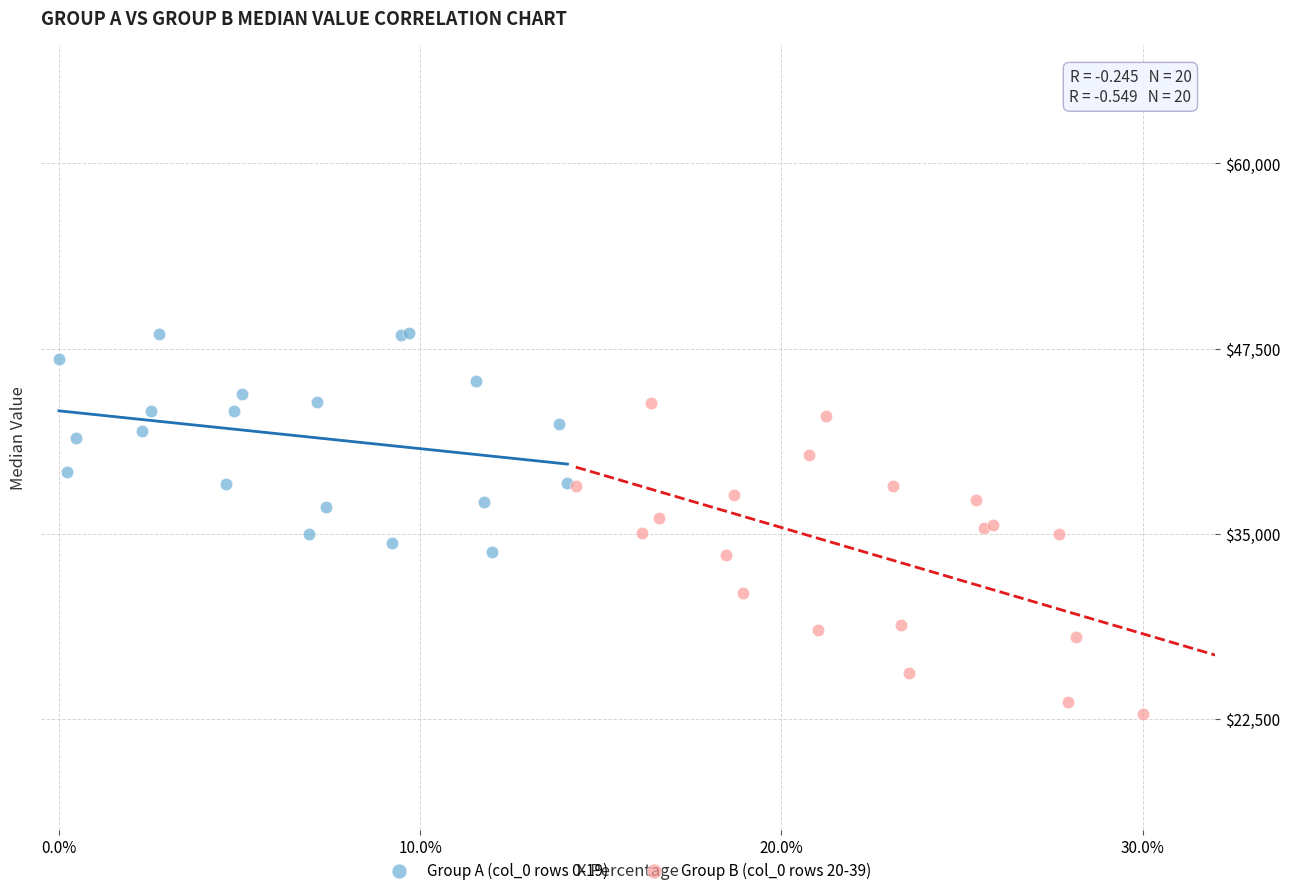

Which series has the widest spread of Y values?

Group B (col_0 rows 20-39)